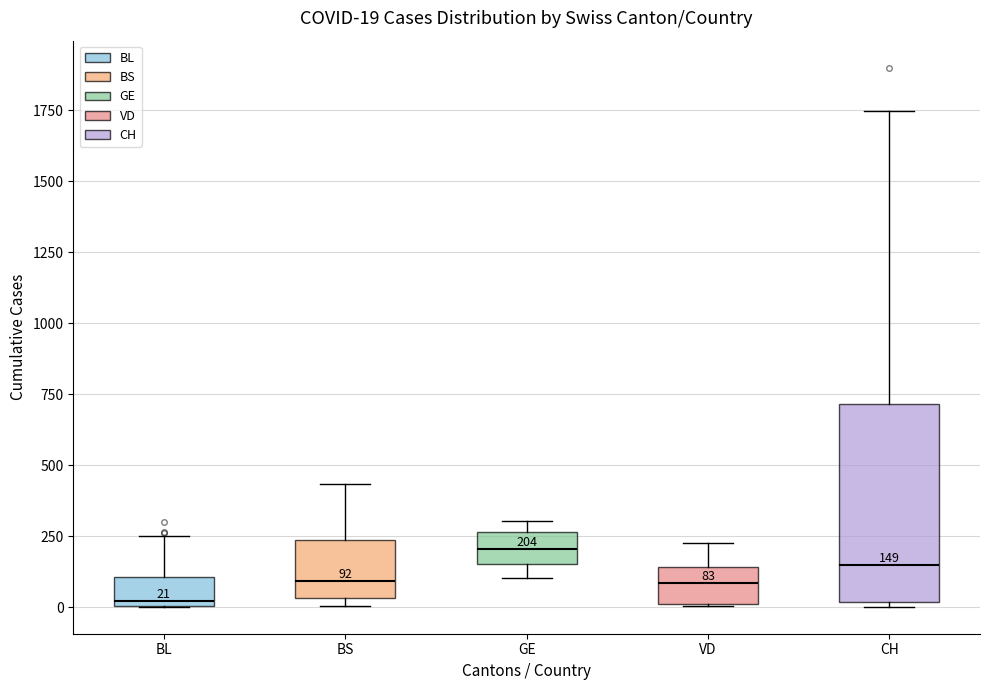

Which box's median line is the lowest?

BL